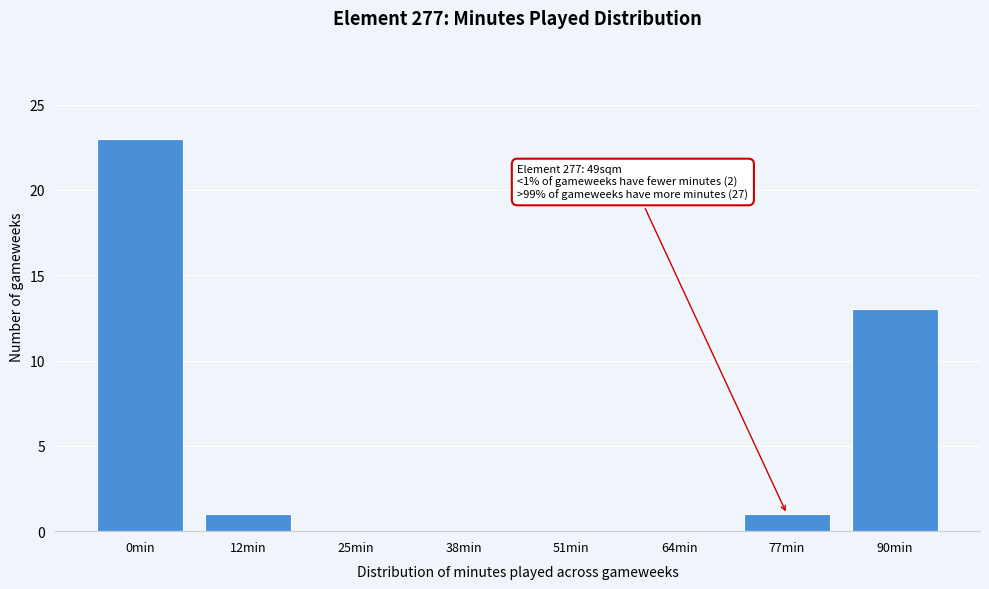

Reading right to left, what are all the values shown in this chart?

90min=13	77min=1	64min=0	51min=0	38min=0	25min=0	12min=1	0min=23